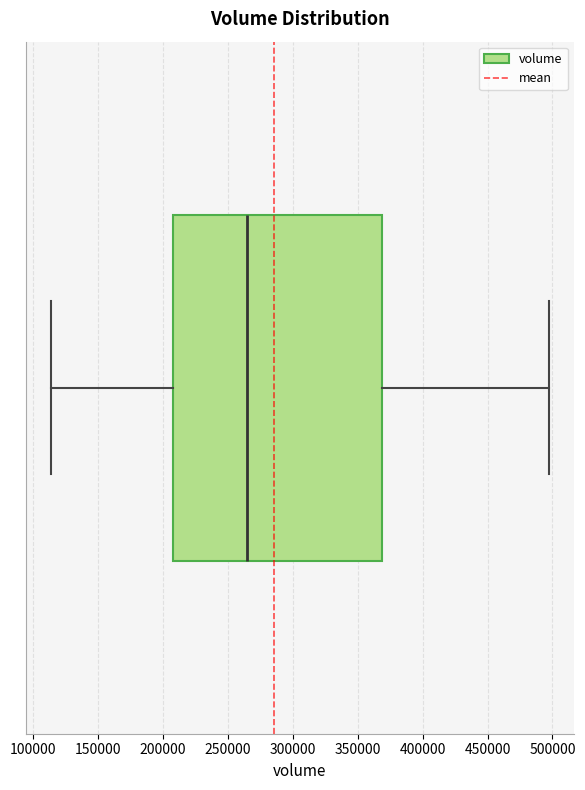

Read this box plot against the x-axis: the position of the median line, the range covered by the box, and the ends of both whiskers. The values are not printed on the chart, so give them approximately, as read against the axis.

median 265000, box 210000 to 370000, whiskers 115000 to 495000